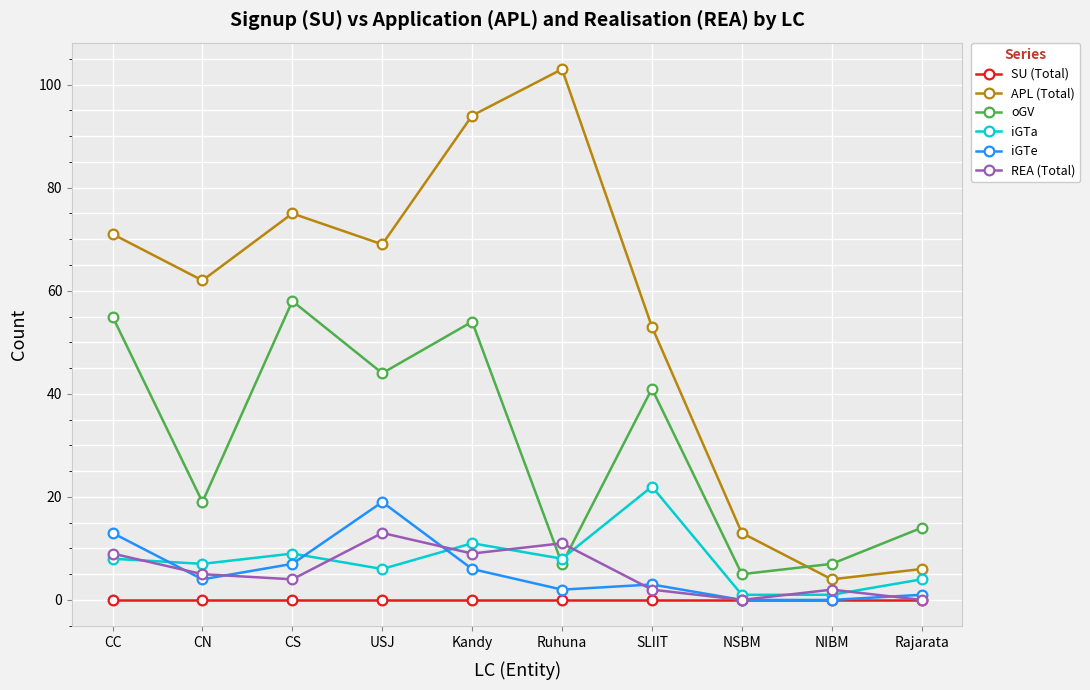

What is the approximate value of APL (Total) at CS?

75